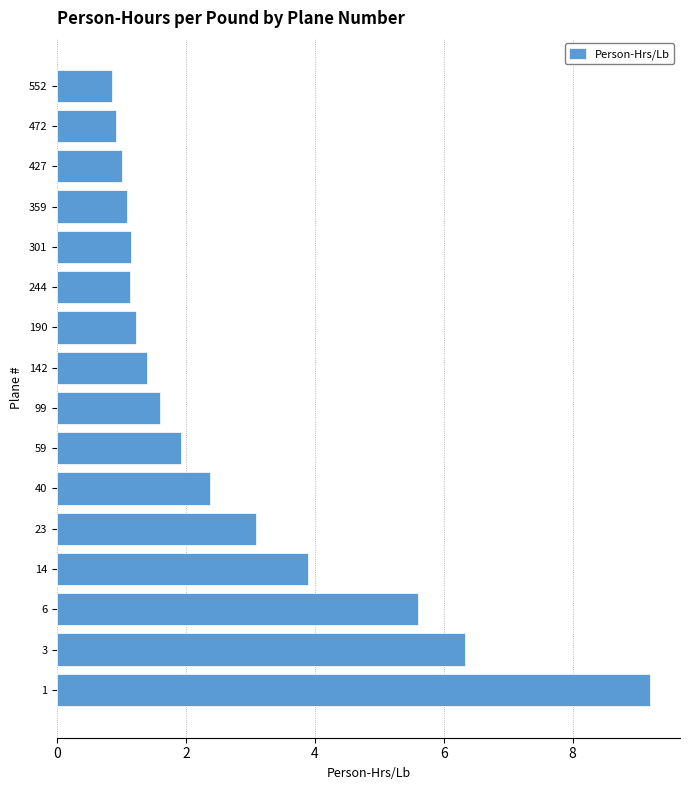

The value at 1 is 9.2. True or false?

True